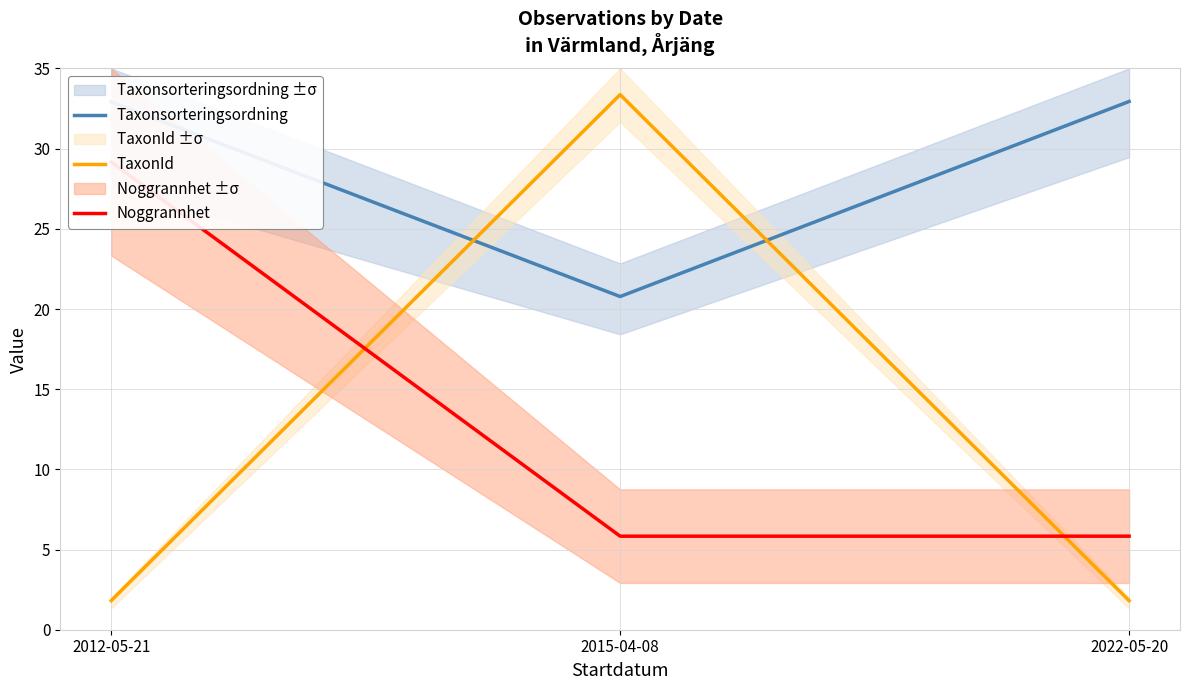

What is the spread (max minus min) of values at 2015-04-08?

27.5